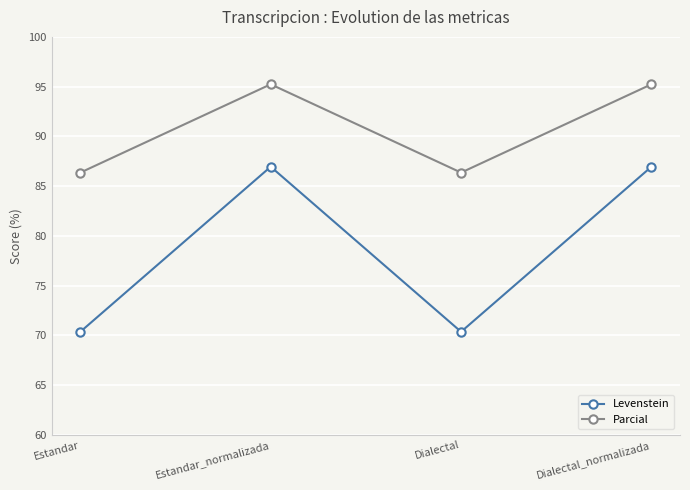

True or false: Levenstein and Parcial cross at least once.

False